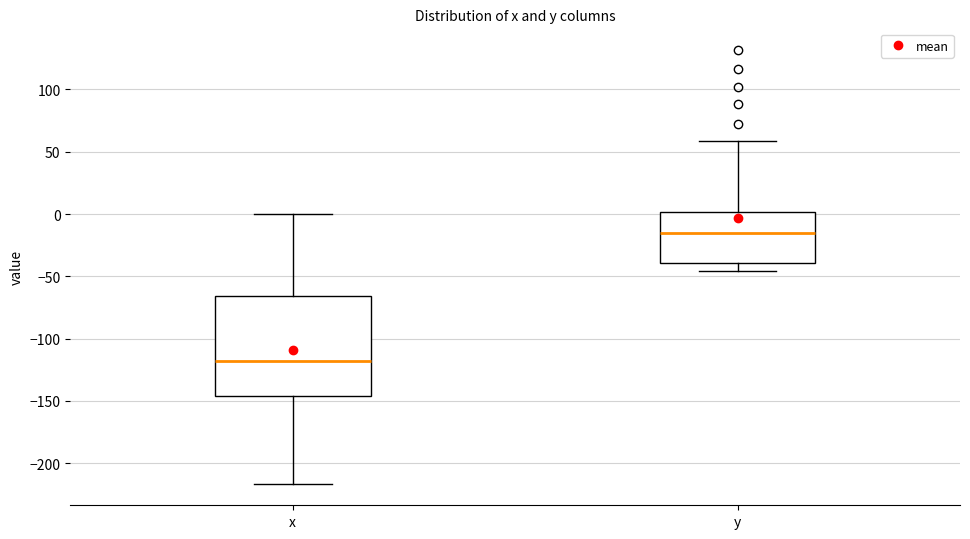

Which box's median line is the highest?

y